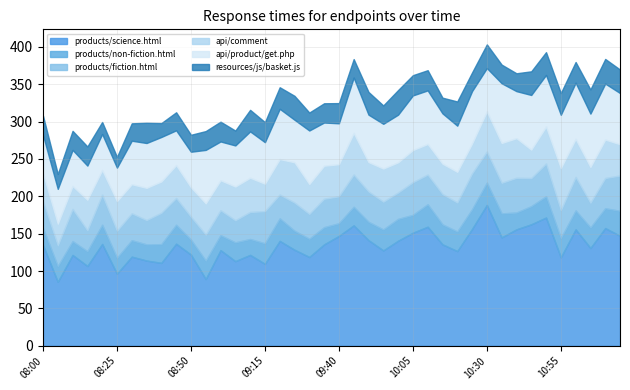

What is the total value across all series at 08:00?

308.0